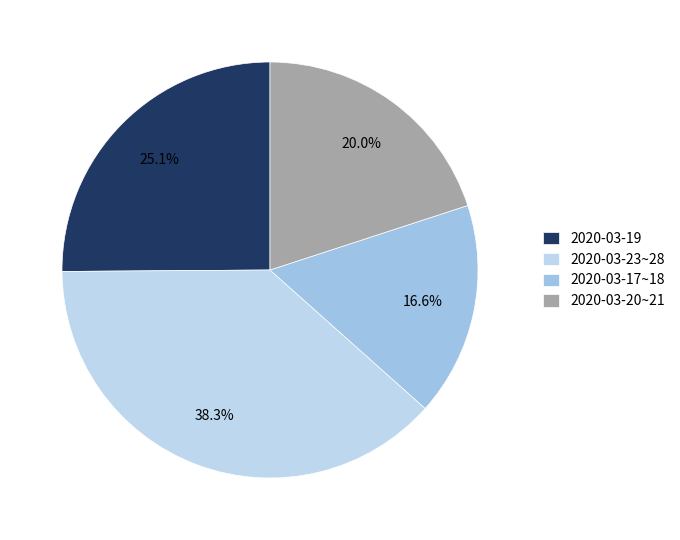

What is the largest slice in the pie chart?

2020-03-23~28